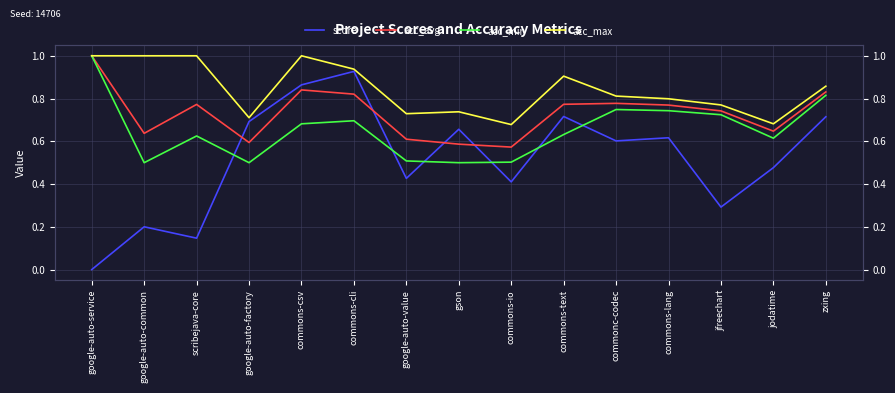

True or false: score and acc_max intersect in this chart.

False